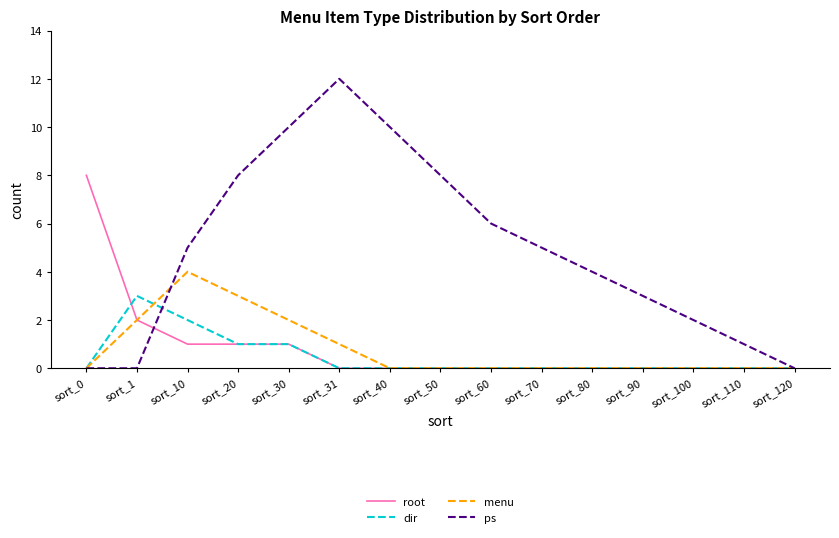

List the series in order of their peak value, highest first.

ps, root, menu, dir